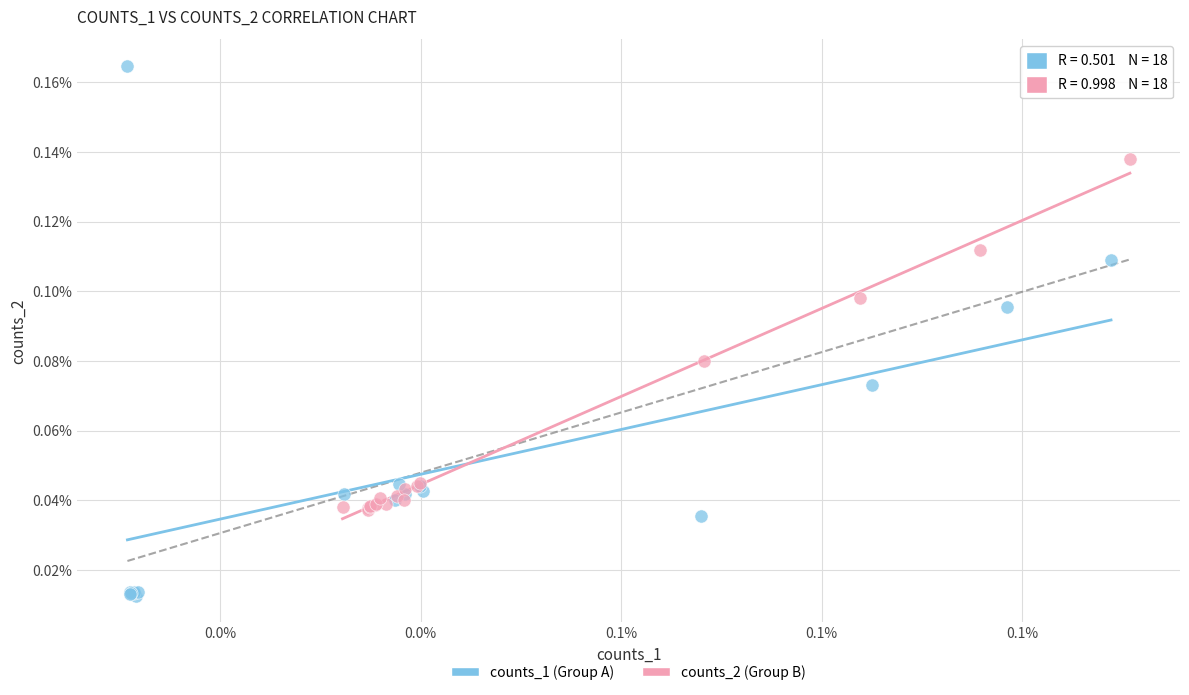

What are all the series names shown in the legend?

counts_1 (Group A), counts_2 (Group B)